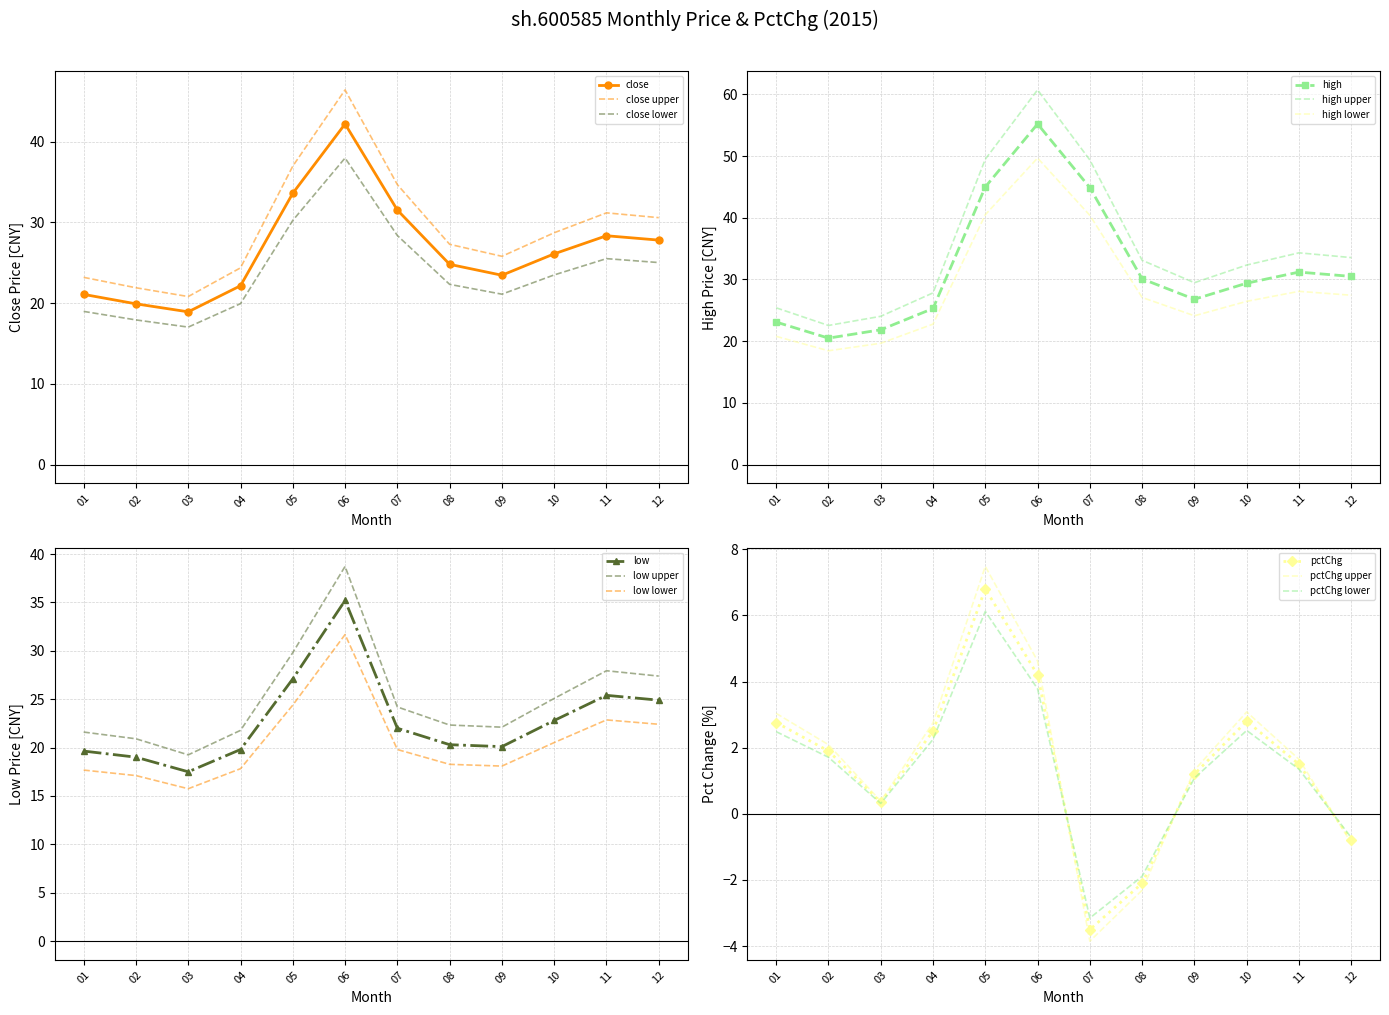

What is the sum of all pctChg values?

17.6